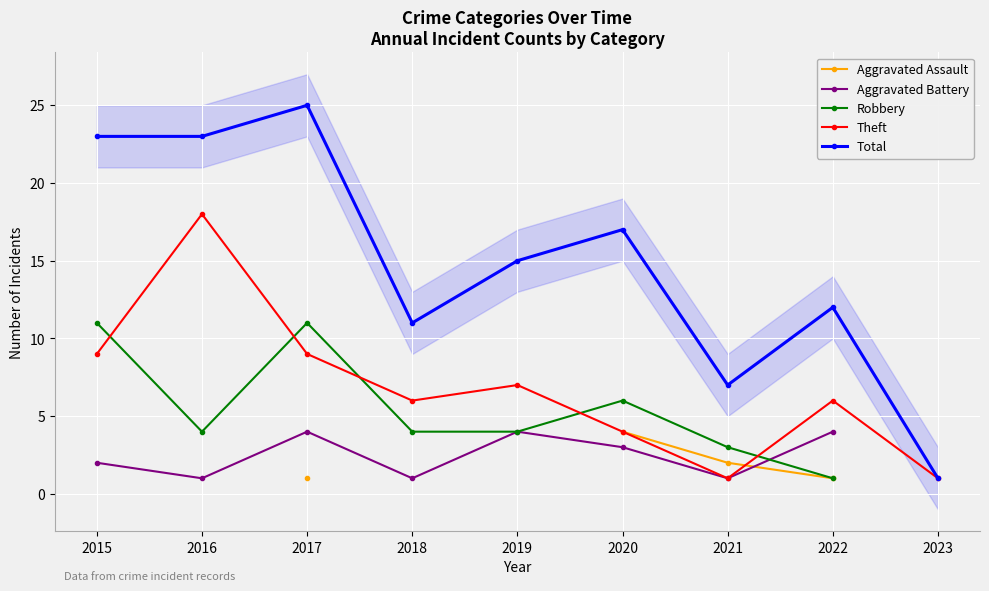

What is the value of the Total point at the 2nd from the left?

23